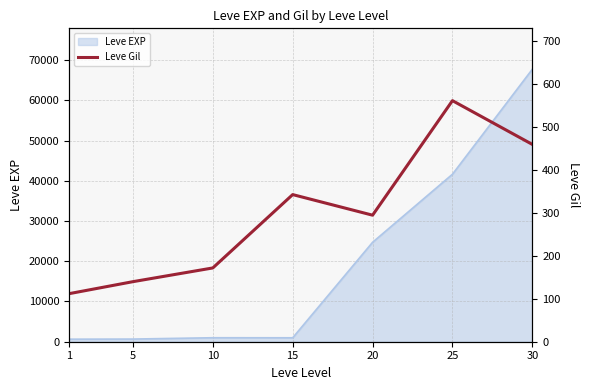

Is it true that the value at 5 is 140?

True